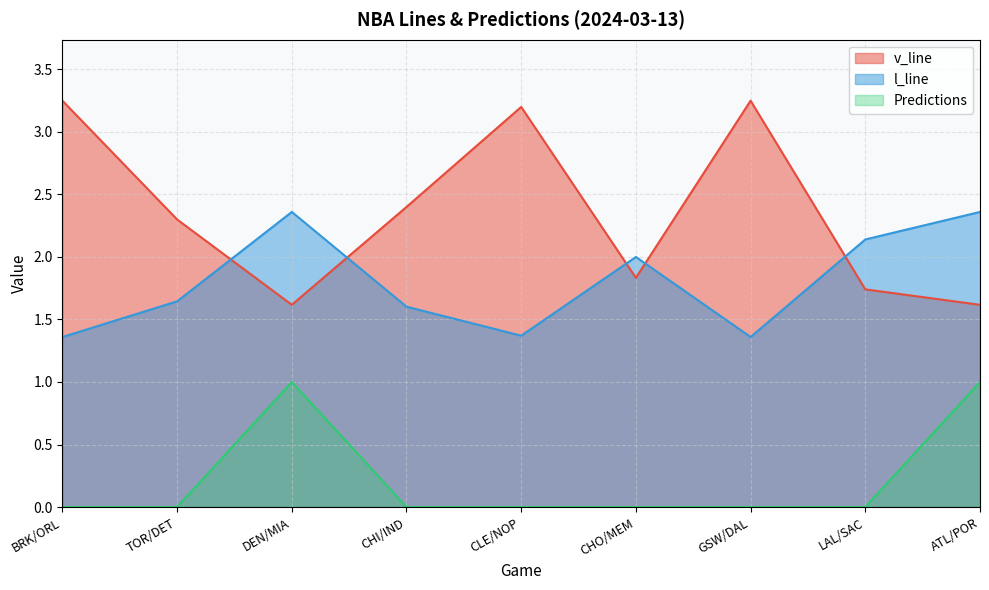

Reading right to left, list all the values displayed in this chart.

v_line: ATL/POR=1.6	LAL/SAC=1.7	GSW/DAL=3.2	CHO/MEM=1.8	CLE/NOP=3.2	CHI/IND=2.4	DEN/MIA=1.6	TOR/DET=2.3	BRK/ORL=3.2
l_line: ATL/POR=2.4	LAL/SAC=2.1	GSW/DAL=1.4	CHO/MEM=2.0	CLE/NOP=1.4	CHI/IND=1.6	DEN/MIA=2.4	TOR/DET=1.6	BRK/ORL=1.4
Predictions: ATL/POR=1.0	LAL/SAC=0.0	GSW/DAL=0.0	CHO/MEM=0.0	CLE/NOP=0.0	CHI/IND=0.0	DEN/MIA=1.0	TOR/DET=0.0	BRK/ORL=0.0